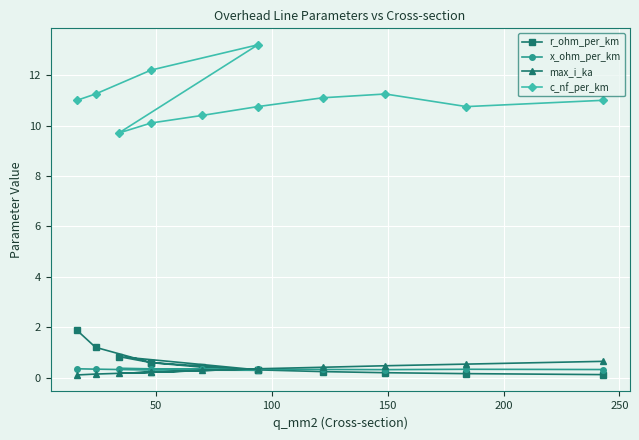

True or false: r_ohm_per_km has more than 1 points higher than both neighbors.

False